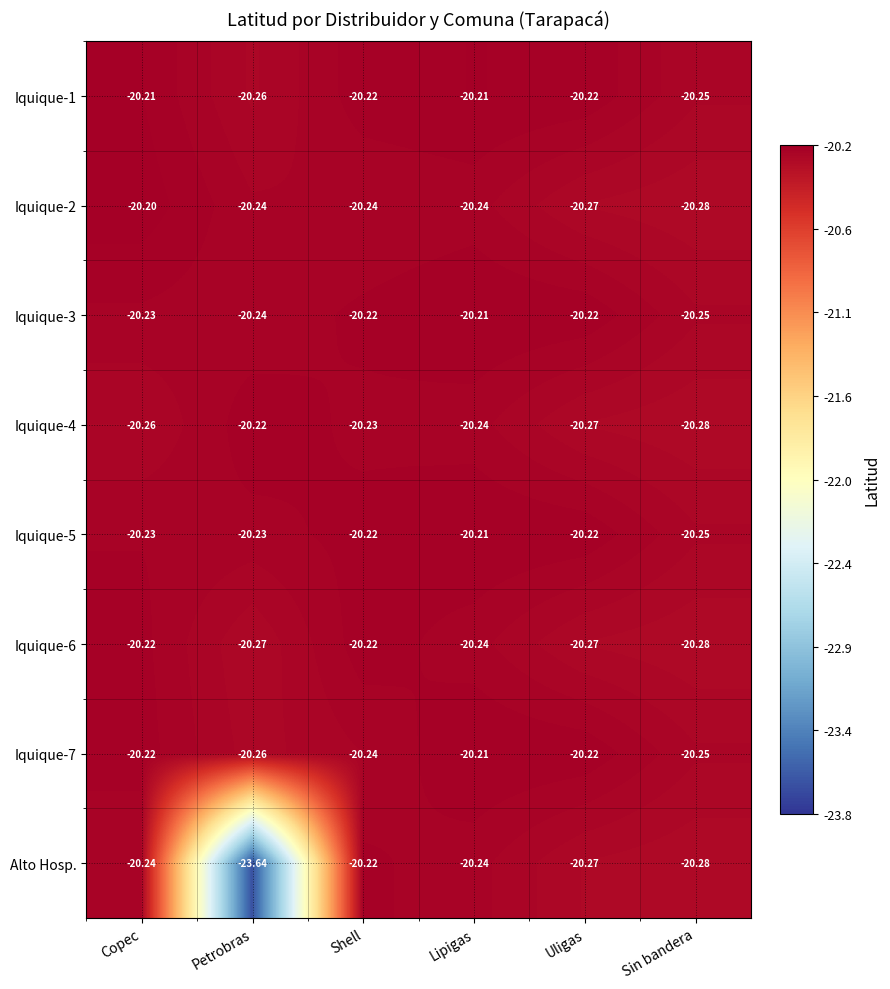

Which series changed the most between Petrobras and Lipigas?

Alto Hosp.